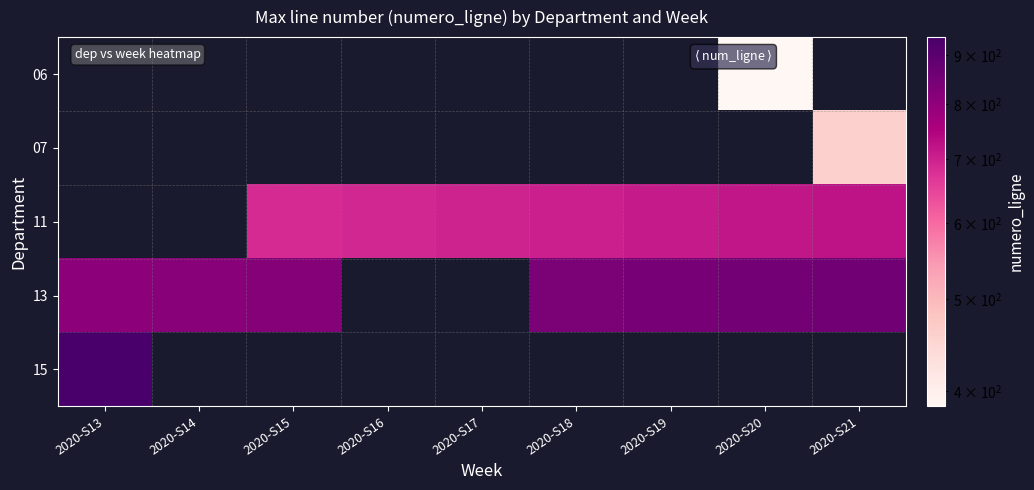

Which label corresponds to the smallest value in the chart?

2020-S20